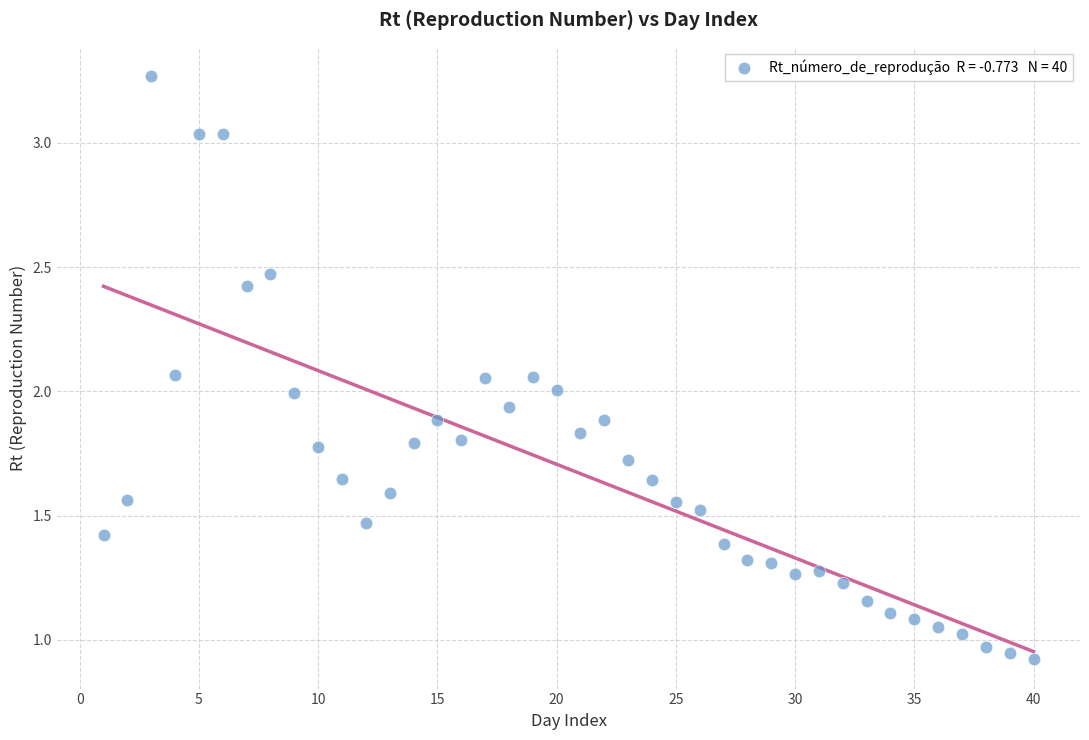

What is the range of Y values (max minus min)?

2.3